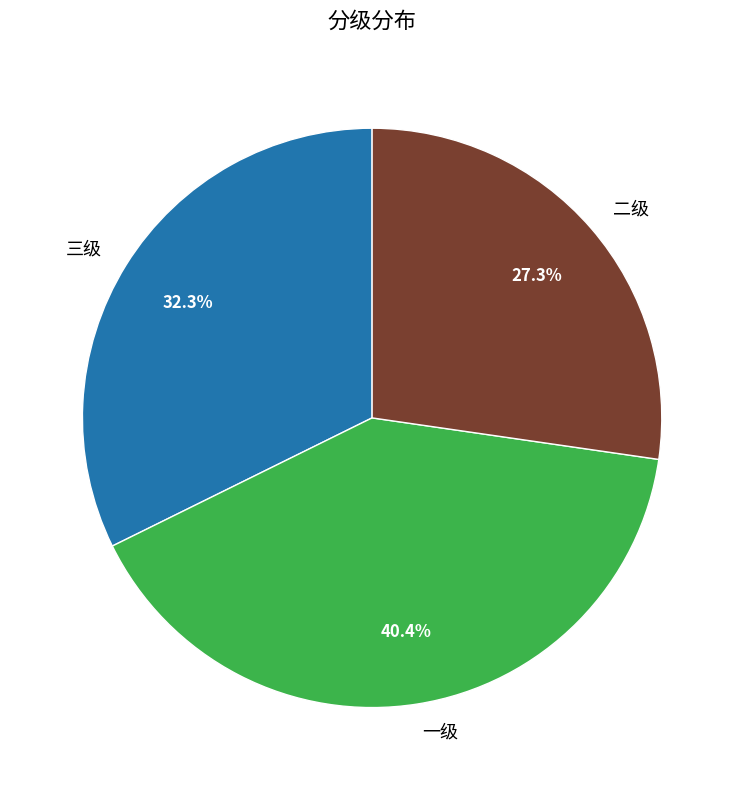

What portion of the pie excludes 三级?

67.7%